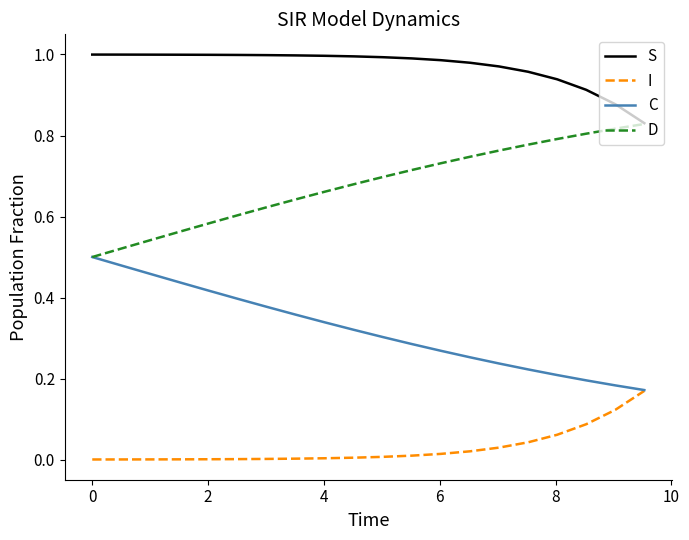

Count the number of categories in the chart.

20